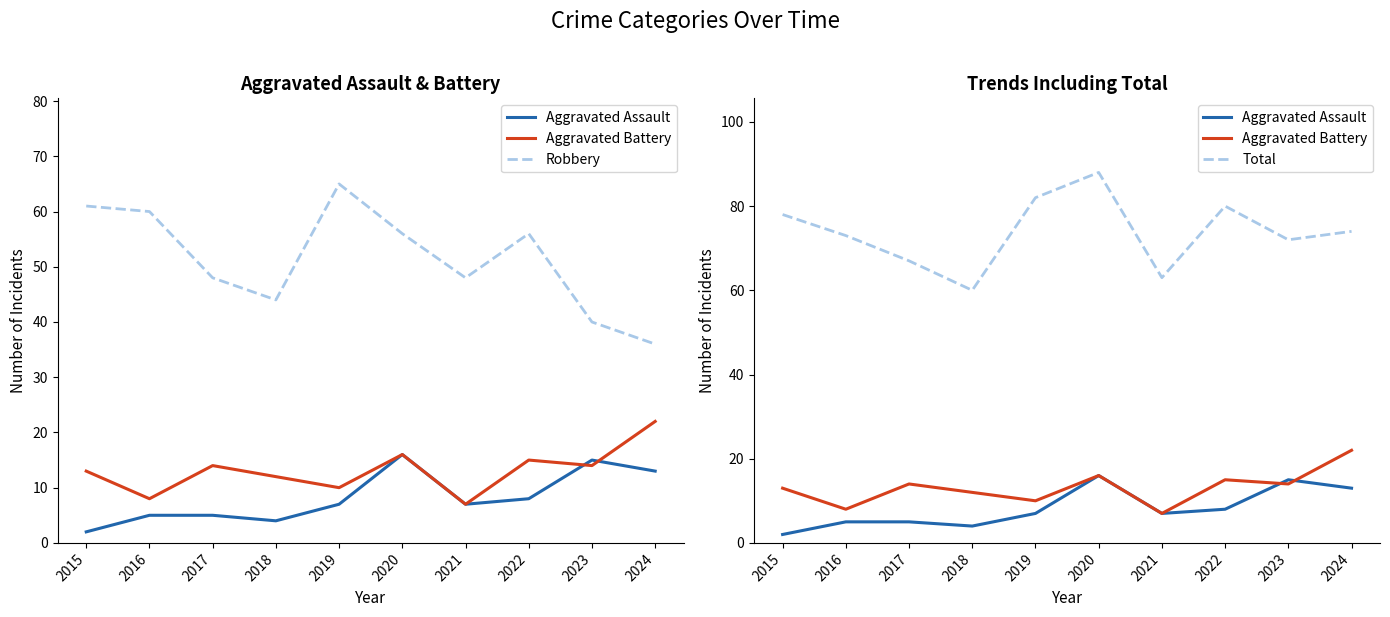

True or false: Aggravated Assault has a value of 8 at 2022.

True